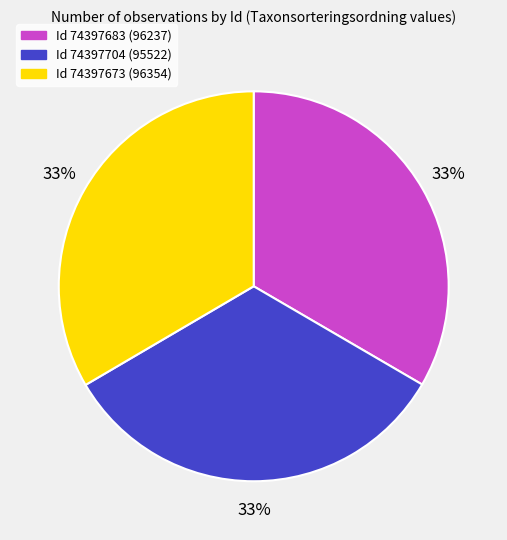

To the nearest percent, what is the average slice percentage?

33%